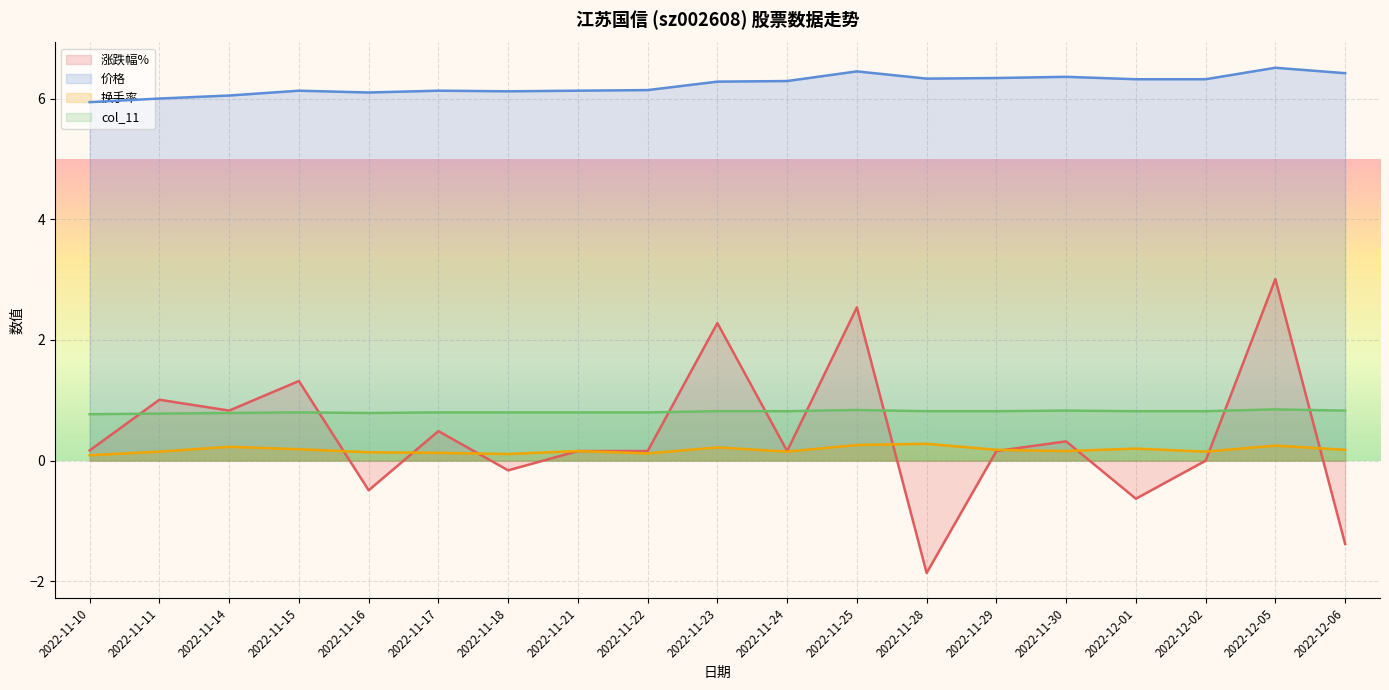

True or false: col_11 has more than 1 points higher than both neighbors.

True